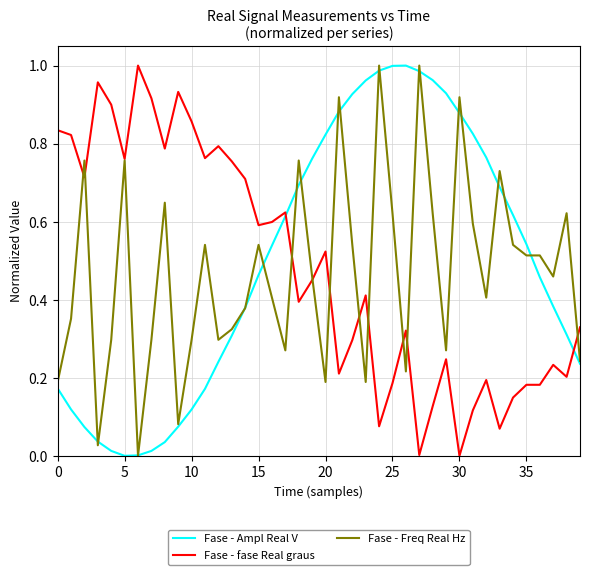

How many intersections are there between Fase - Freq Real Hz and Fase - Ampl Real V?

20